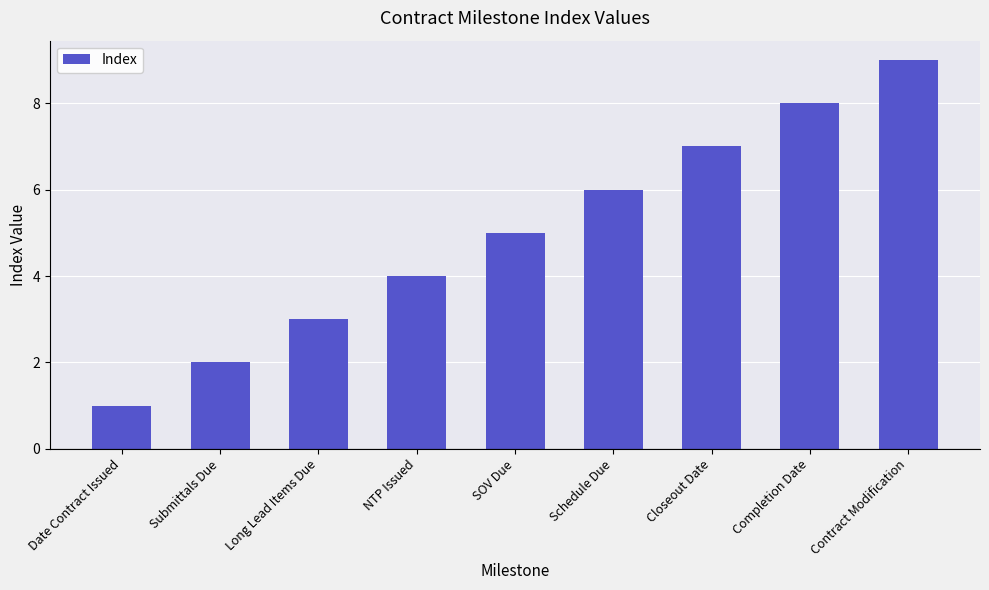

What is the smallest value displayed?

1